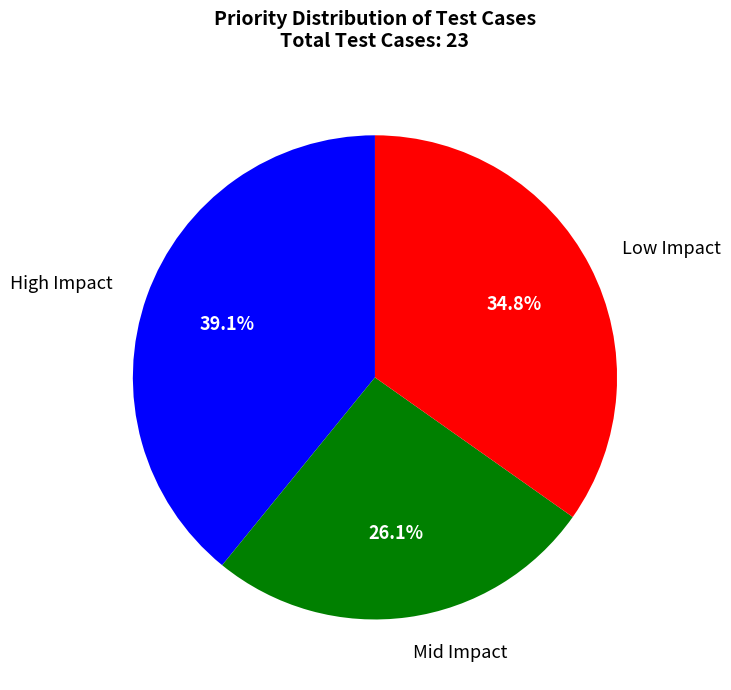

Does High Impact represent more than half of the total?

No